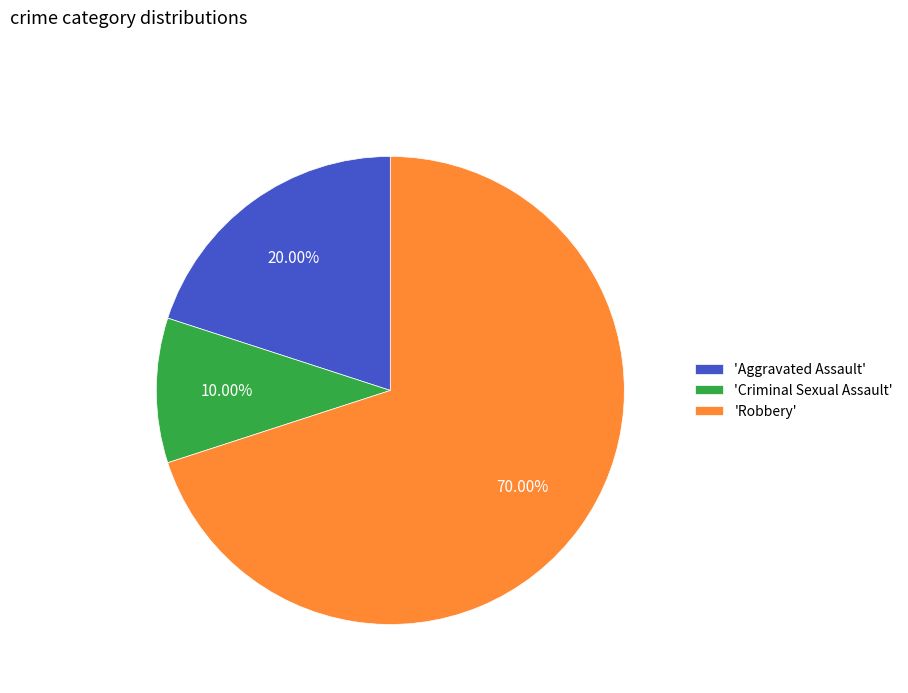

Is there a majority slice in this chart?

Yes